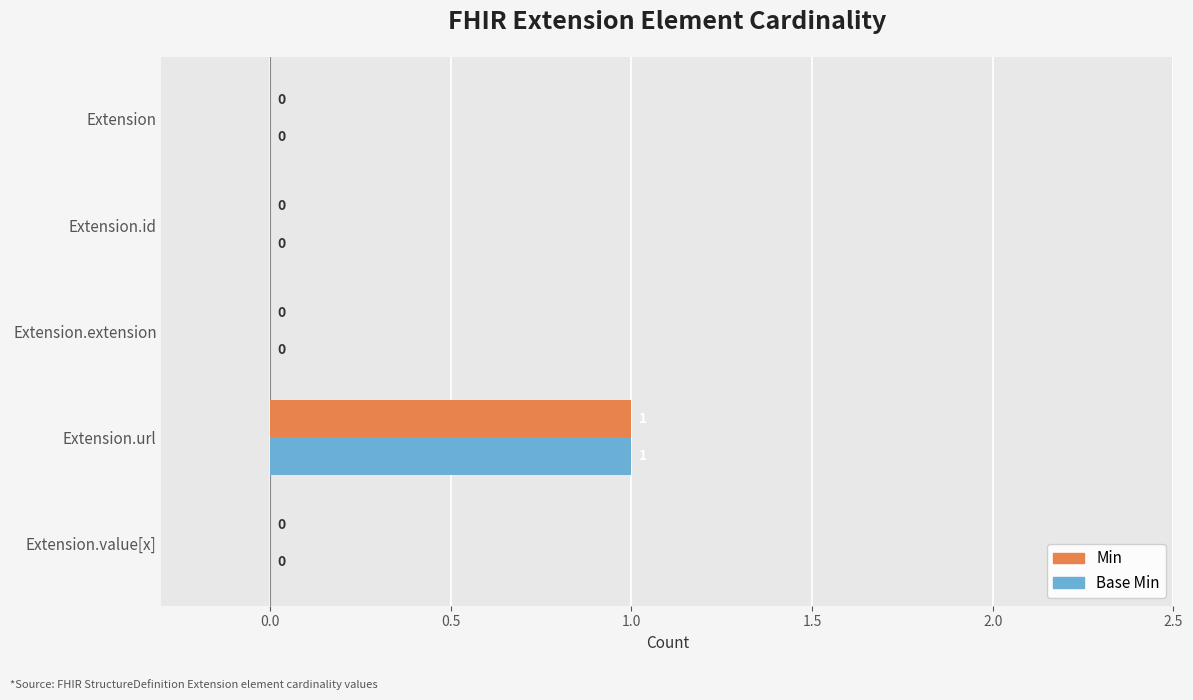

Which category has the highest value in the Min series?

Extension.url